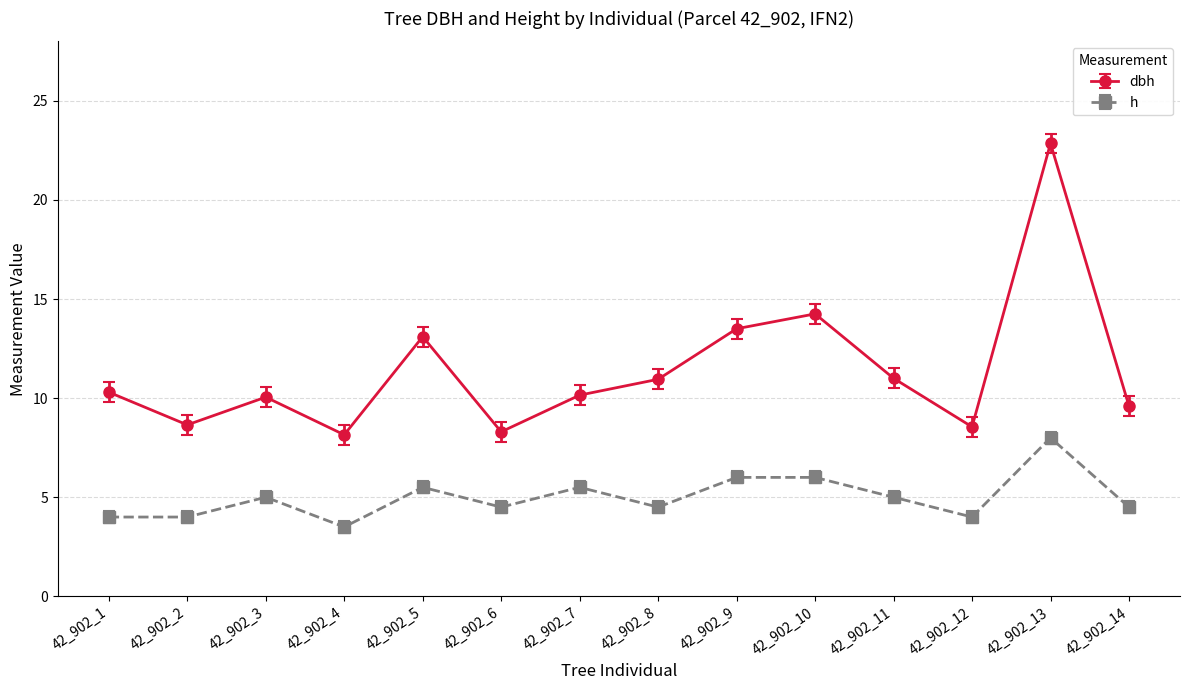

List the series in order of their overall mean, highest first.

dbh, h